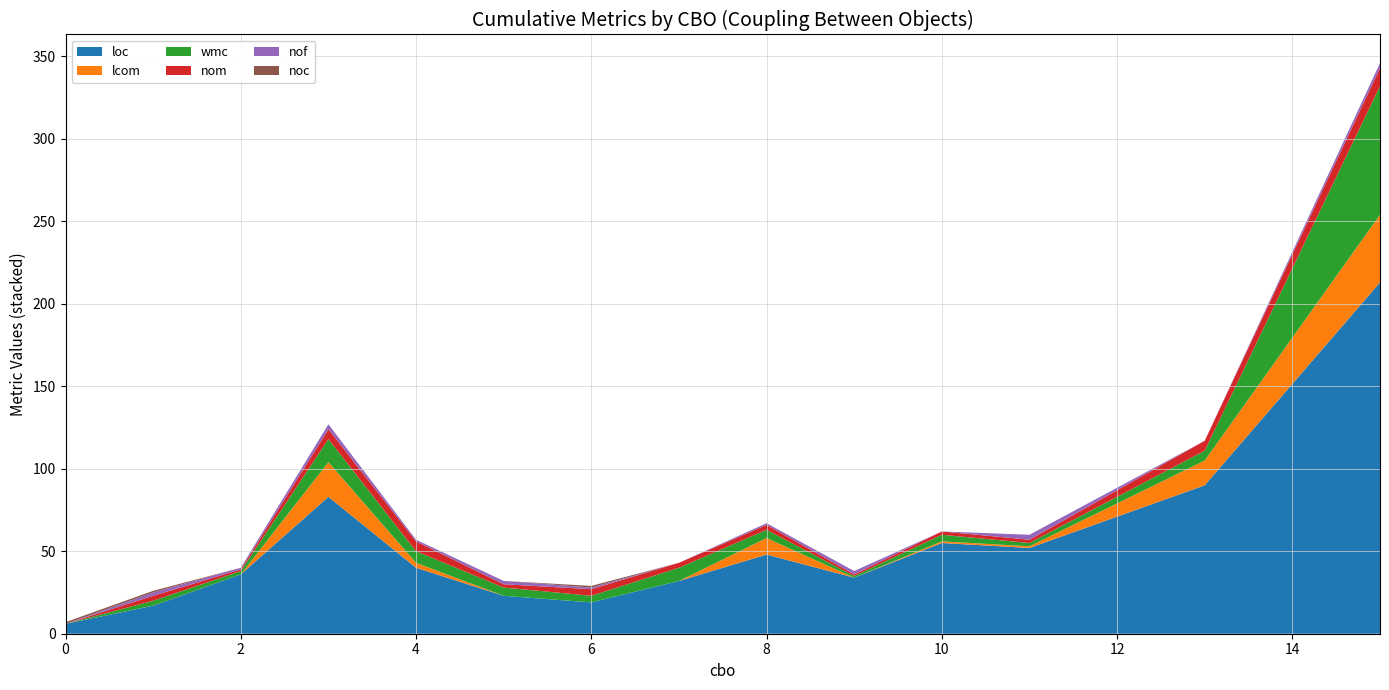

Reading left to right, transcribe all the data shown in this chart.

loc: 0=6	1=17	2=36	3=83	4=40	5=23	6=19	7=32	8=48	9=34	10=55	11=52	13=90	15=213
lcom: 0=0	1=0	2=0	3=21	4=3	5=0	6=0	7=0	8=10	9=0	10=1	11=1	13=15	15=41
wmc: 0=0	1=3	2=2	3=14	4=7	5=5	6=4	7=8	8=5	9=1	10=4	11=2	13=6	15=78
nom: 0=0	1=3	2=1	3=6	4=6	5=2	6=4	7=3	8=3	9=1	10=2	11=2	13=6	15=11
nof: 0=0	1=2	2=1	3=3	4=1	5=2	6=1	7=0	8=1	9=2	10=0	11=3	13=0	15=3
noc: 0=1	1=1	2=0	3=0	4=0	5=0	6=1	7=0	8=0	9=0	10=0	11=0	13=0	15=0